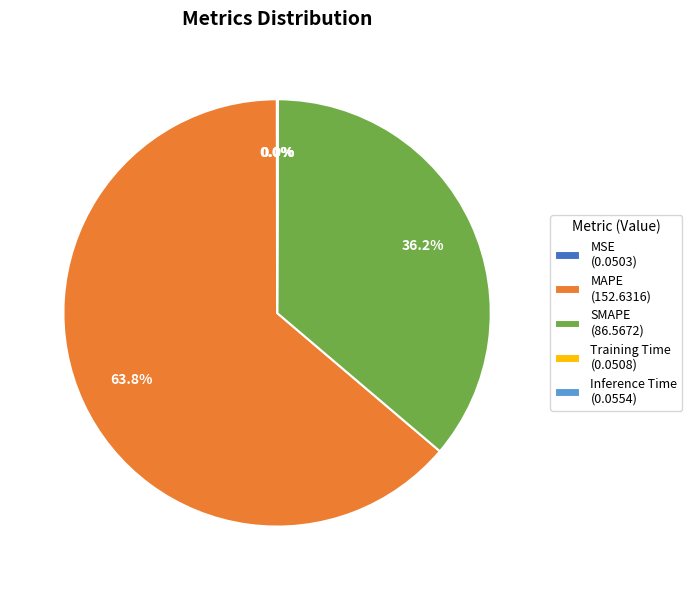

True or false: SMAPE accounts for 47% of the total.

False